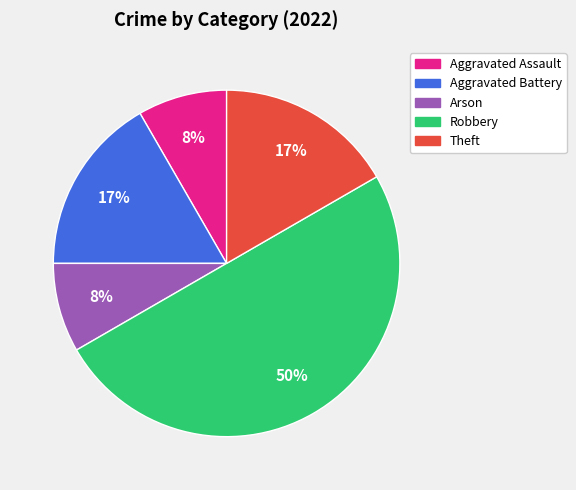

To the nearest percent, what is the difference between the largest and smallest slice percentages?

42%